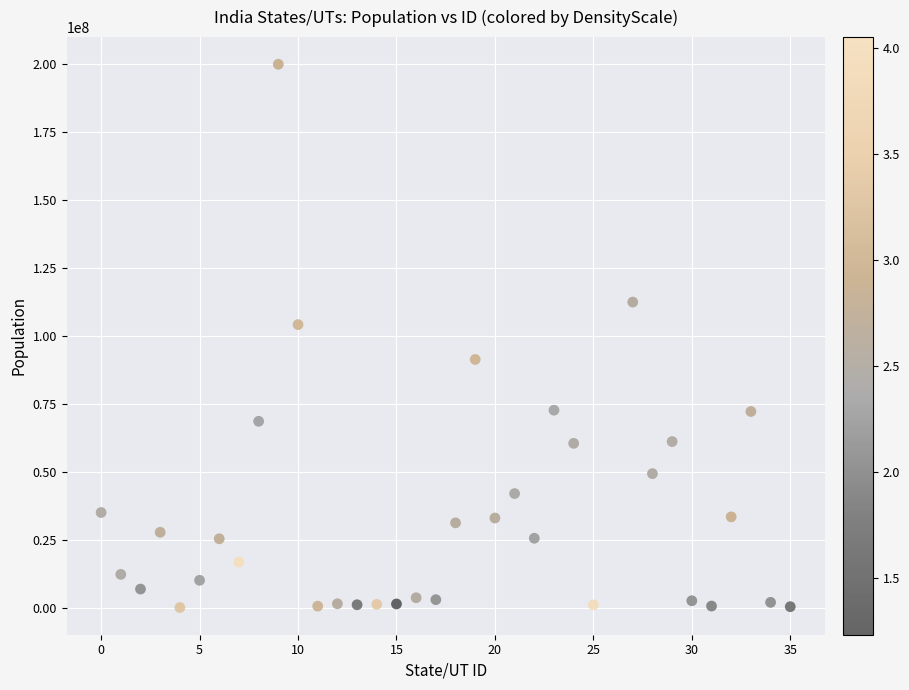

What Y value in the scatter plot is closest to 99938407?

104099452